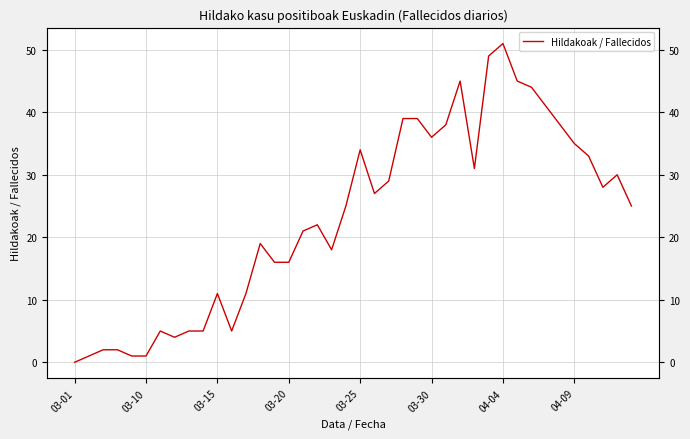

How many points are higher than both their immediate neighbors (excluding endpoints)?

8